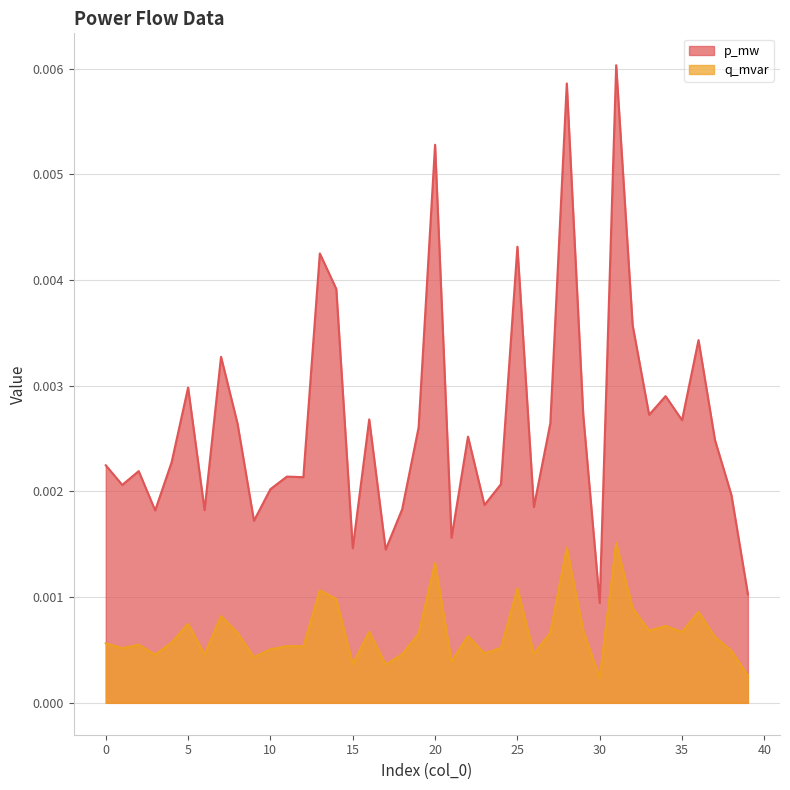

How many interior local peaks does the p_mw series have?

13